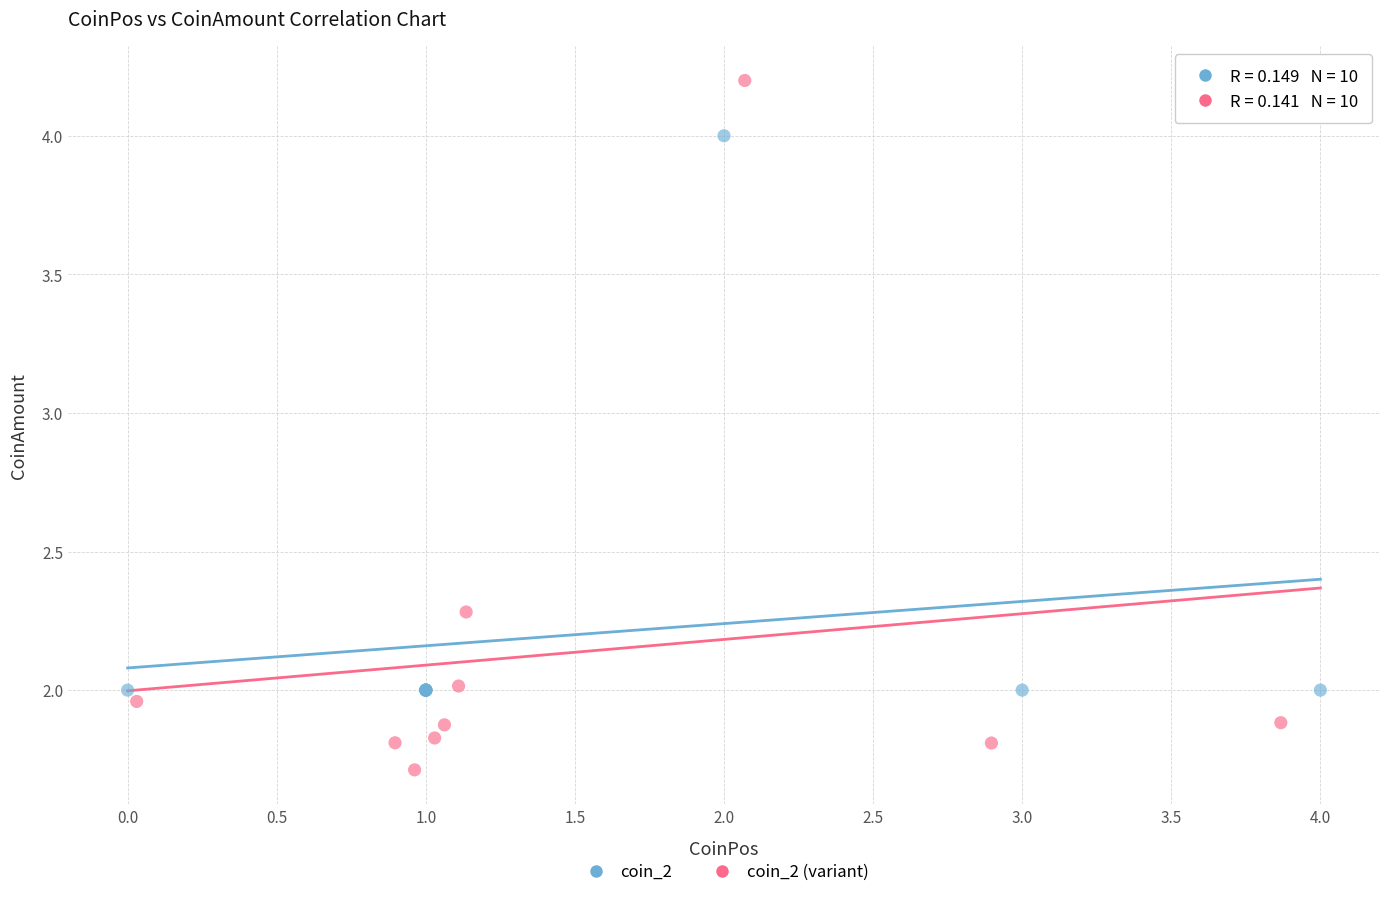

Which series has the largest Y range (max minus min)?

coin_2 (variant)